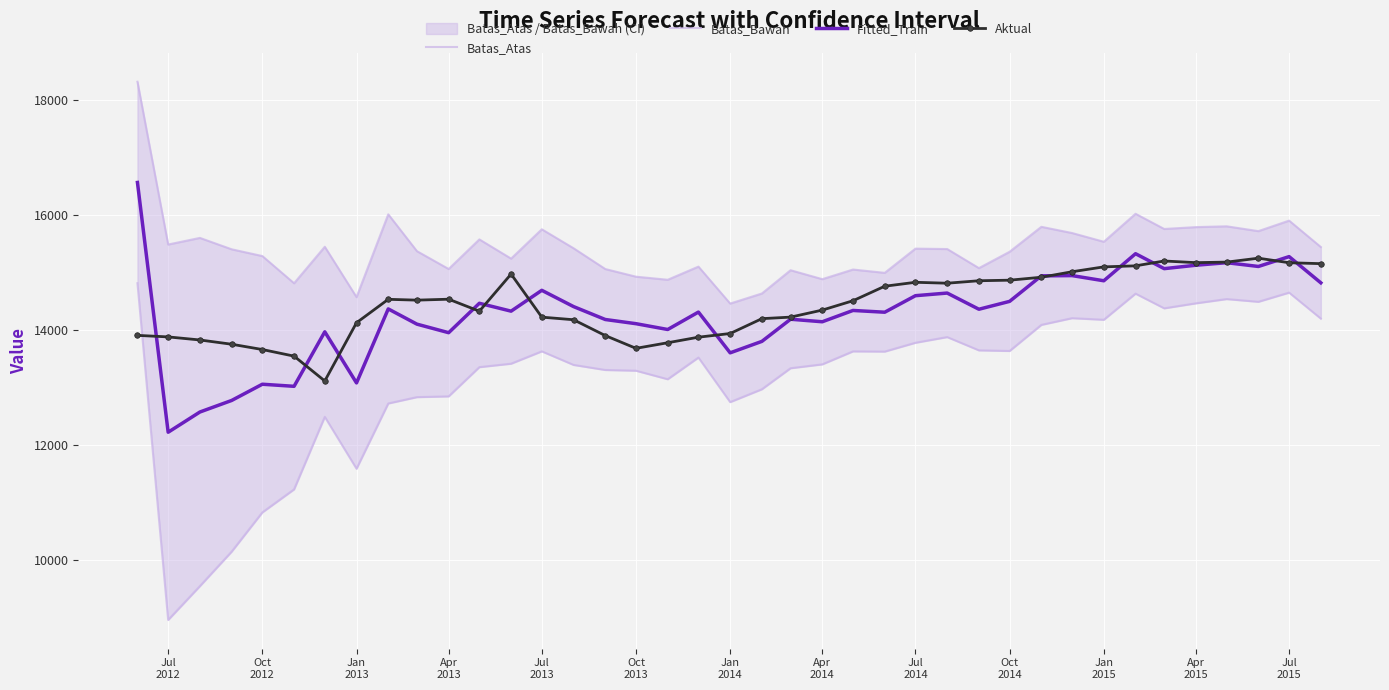

List the series in order of their peak value, lowest first.

Batas_Bawah, Aktual, Fitted_Train, Batas_Atas